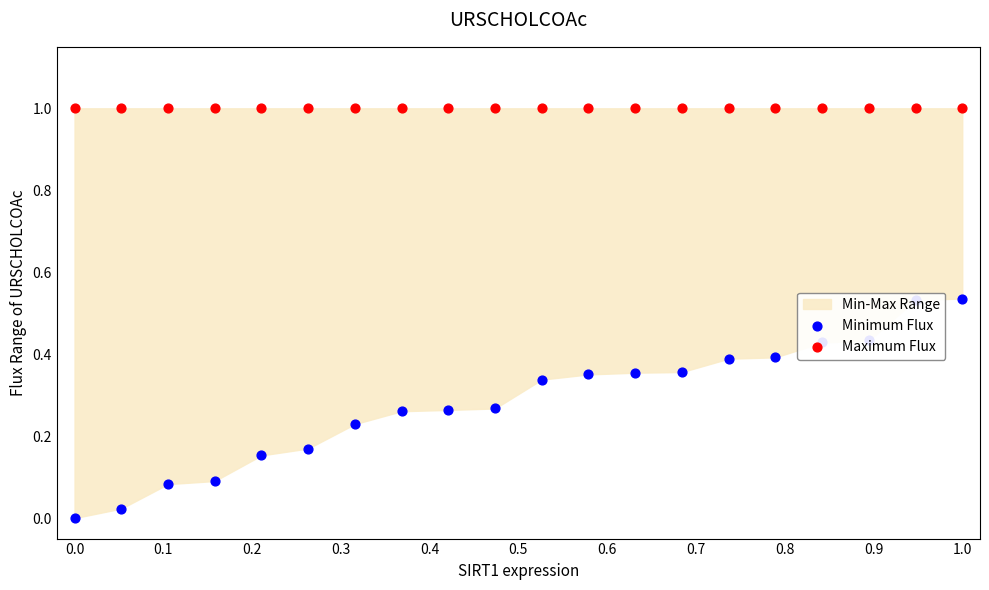

Which series has the widest spread of Y values?

Minimum Flux